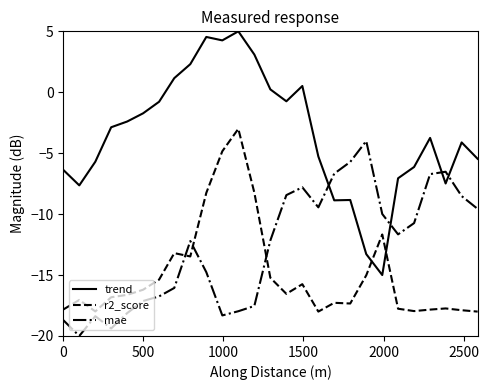

True or false: trend and r2_score cross at least once.

True